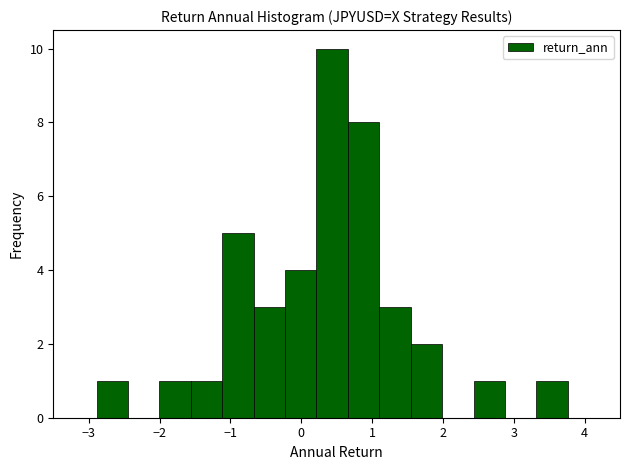

What is the height of the bar covering 1.1 to 1.5 on the x-axis? Neither the bar edges nor the heights are printed on the chart, so give them approximately, as read against the axes.

3